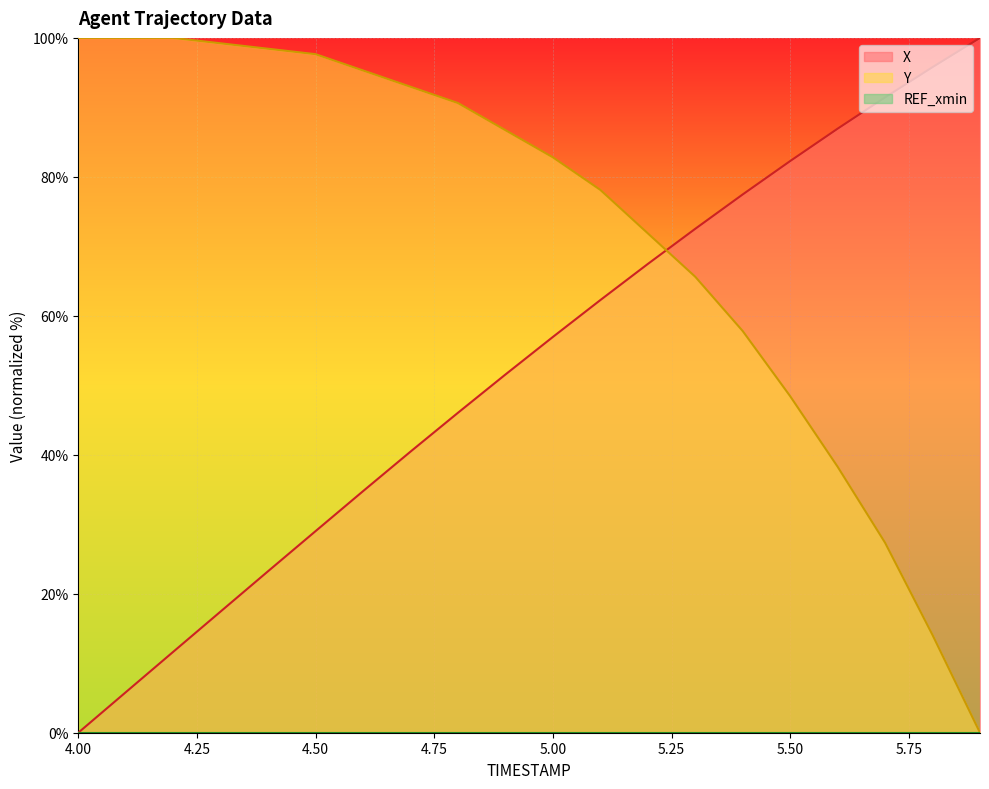

Reading left to right, what are all the values shown in this chart?

X: 4.0=0.0	4.1=5.8	4.2=11.6	4.3=17.4	4.4=23.2	4.5=29.0	4.6=34.8	4.7=40.5	4.8=46.0	4.9=51.6	5.0=57.0	5.1=62.3	5.2=67.5	5.3=72.5	5.4=77.5	5.5=82.3	5.6=86.9	5.7=91.4	5.8=95.8	5.9=100.0
Y: 4.0=100.0	4.1=100.0	4.2=100.0	4.3=99.2	4.4=98.4	4.5=97.7	4.6=95.3	4.7=93.0	4.8=90.6	4.9=86.7	5.0=82.8	5.1=78.1	5.2=71.9	5.3=65.6	5.4=57.8	5.5=48.4	5.6=38.3	5.7=27.3	5.8=14.1	5.9=0.0